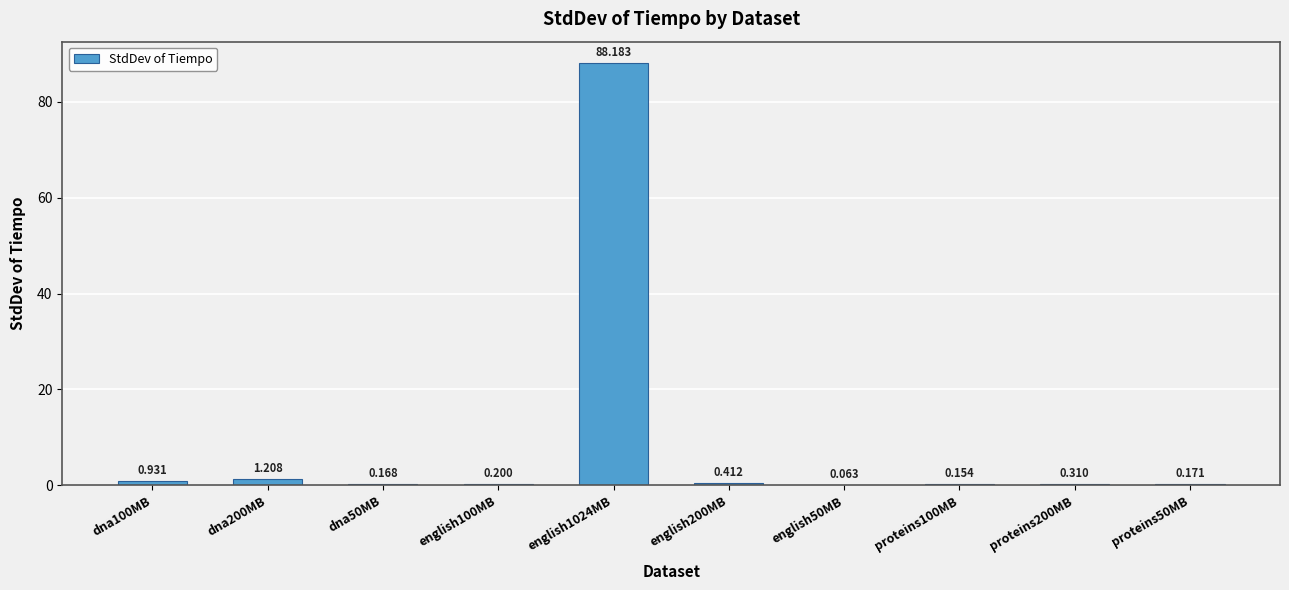

Count the number of categories in the chart.

10